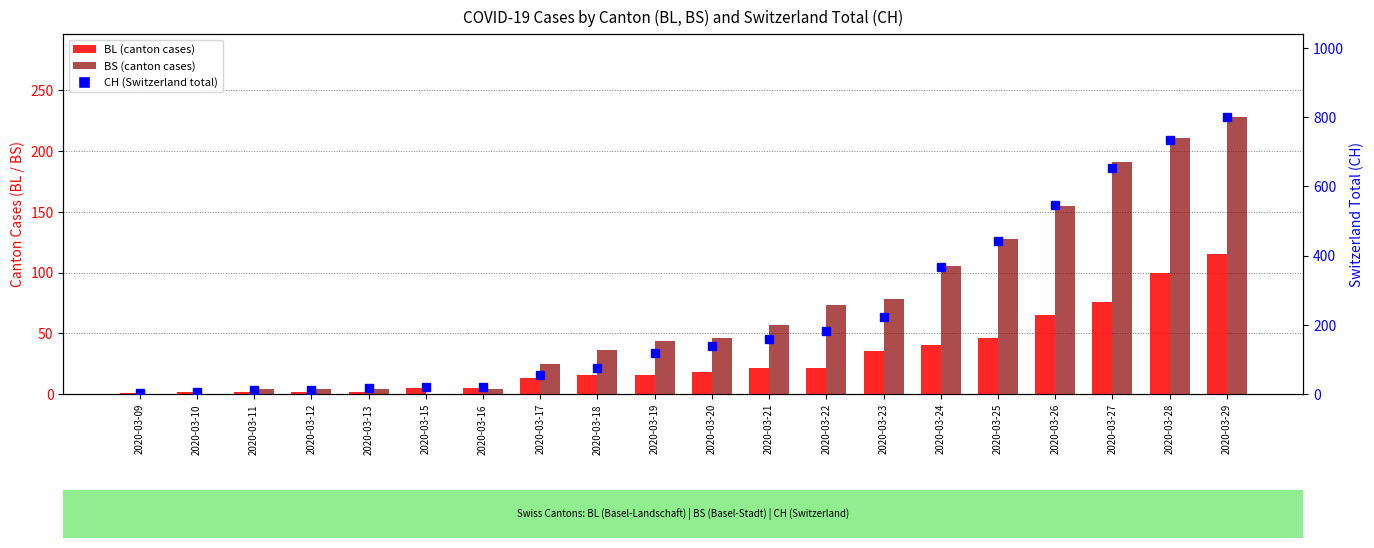

What is the difference between the highest and lowest values at 2020-03-22?

160